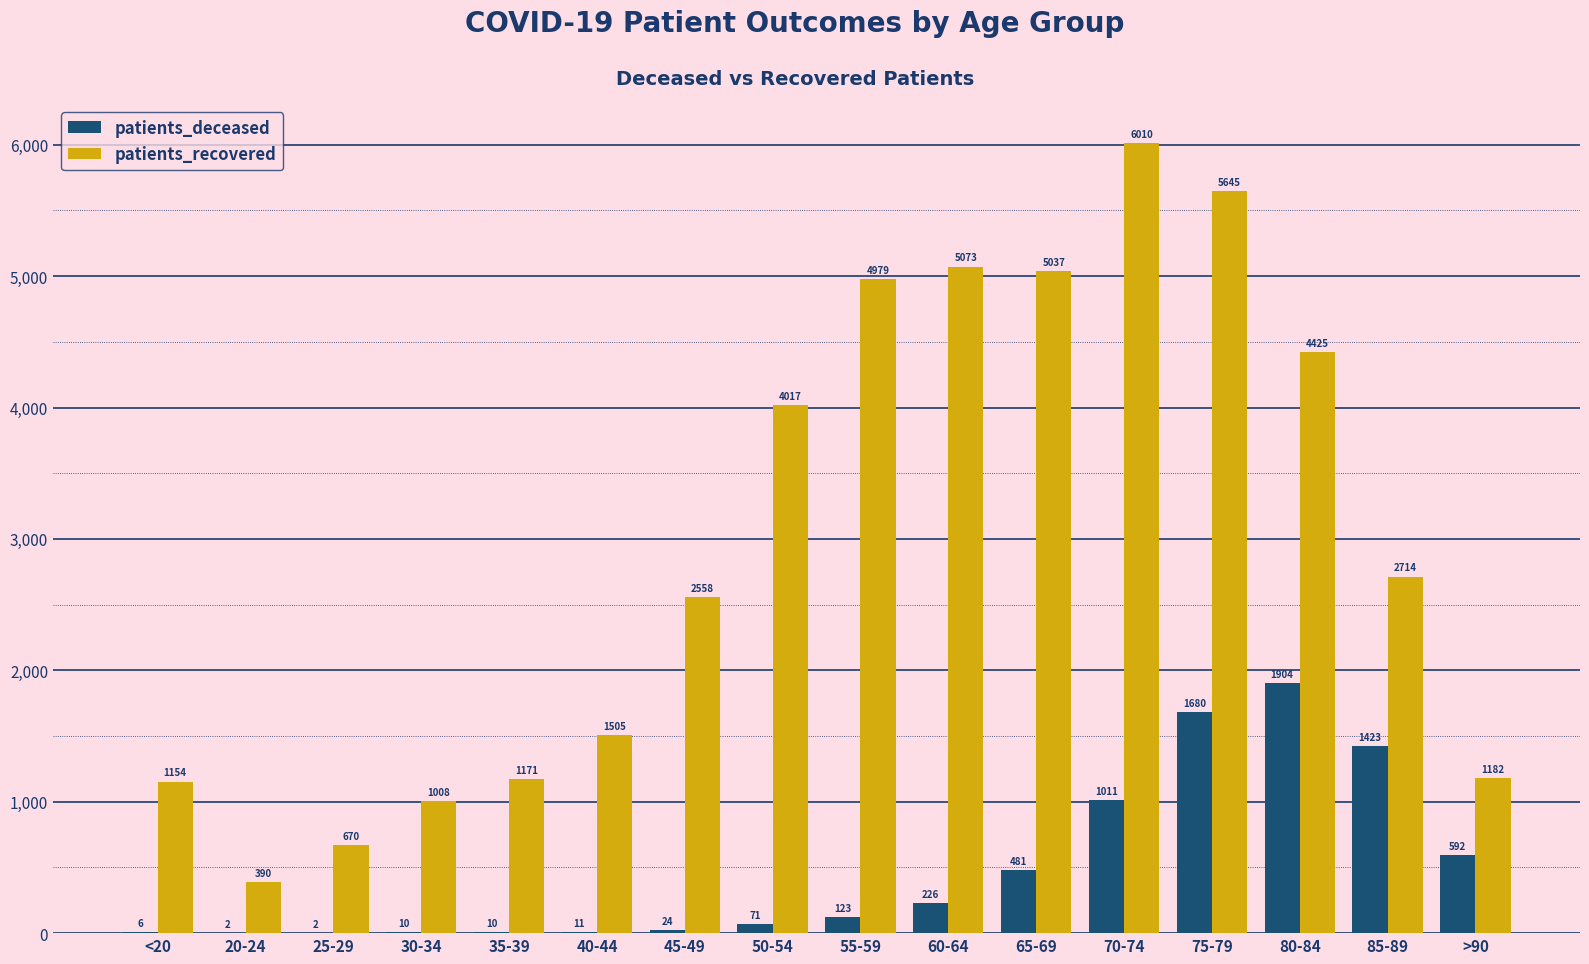

What is the total value across all series at 55-59?

5102